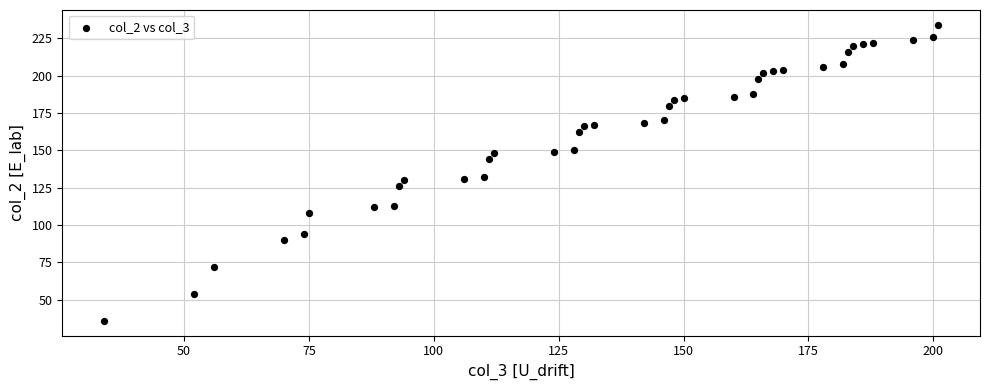

What is the range of X values (max minus min)?

167